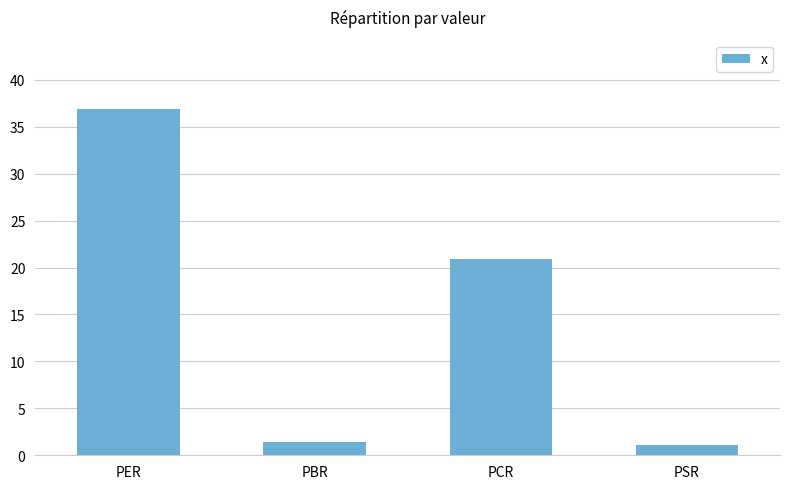

Count the number of values greater than 20.

2